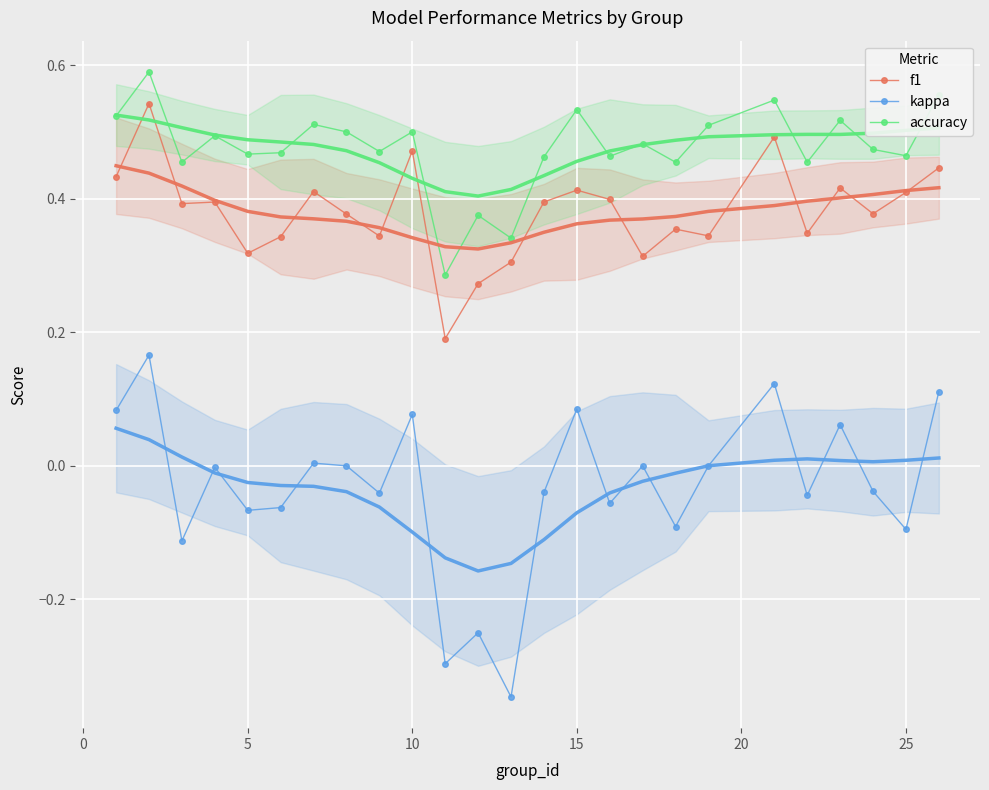

What is the value of the accuracy point at the 3rd from the left?

0.5